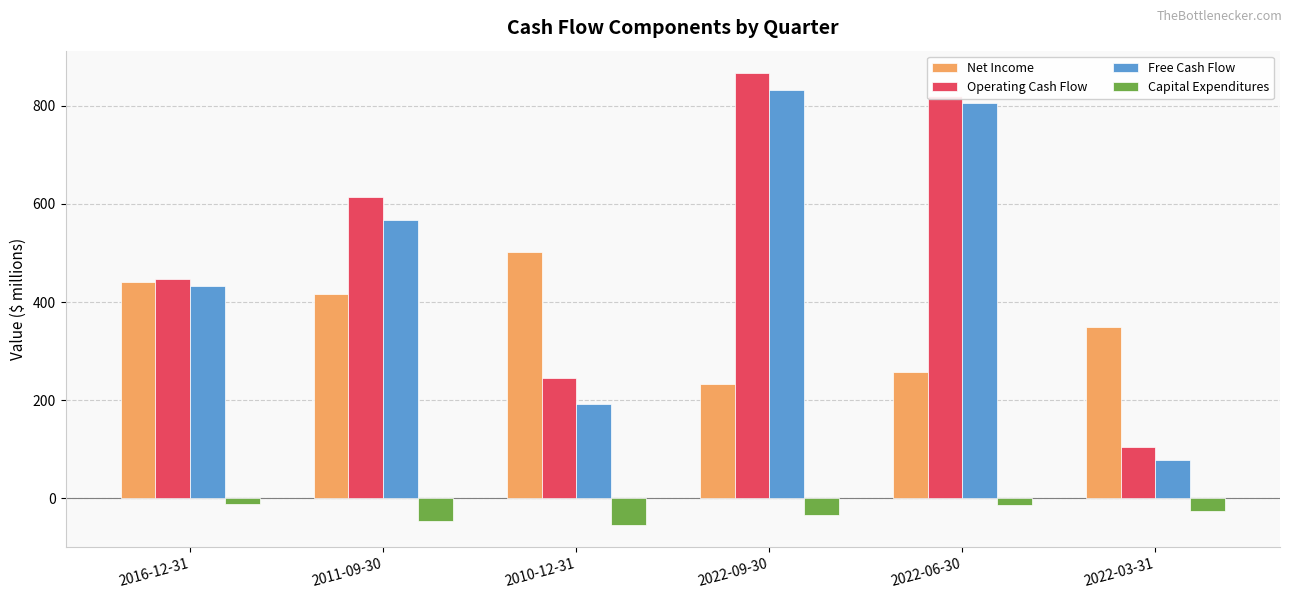

Which series has the largest total across all categories?

Operating Cash Flow